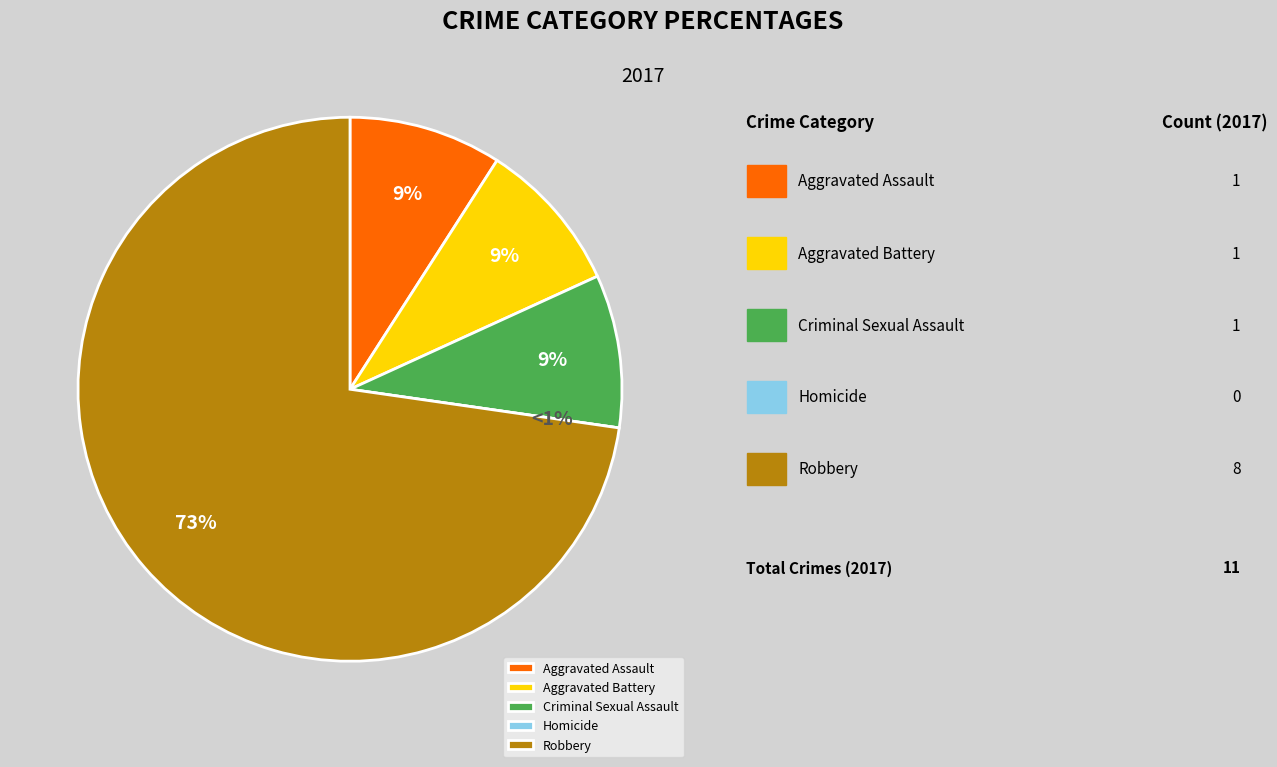

To the nearest percent, what is the combined percentage of Criminal Sexual Assault and Aggravated Assault?

18%